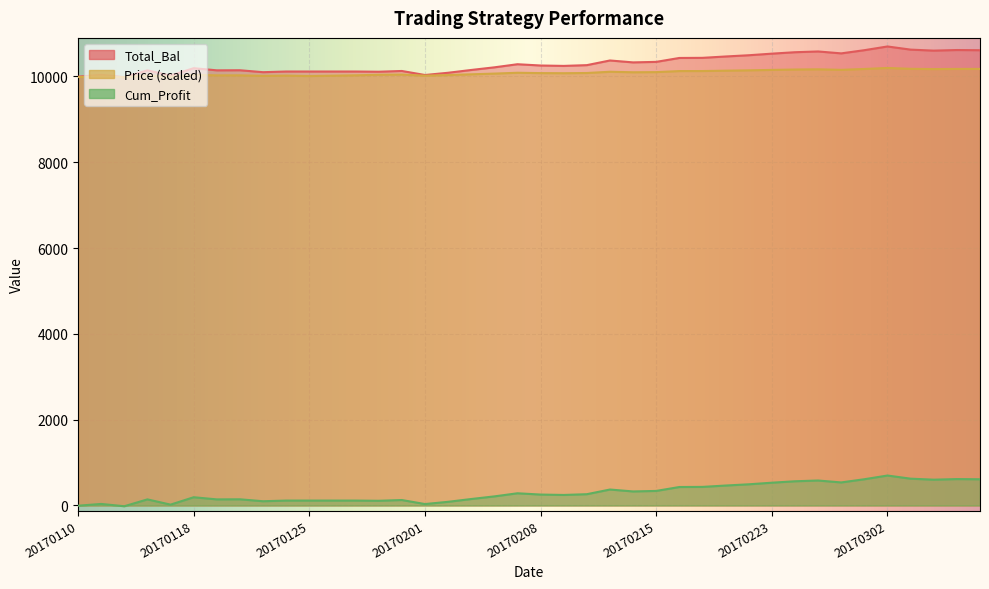

The Cum_Profit series shows 142.8 at 20170202. True or false?

False